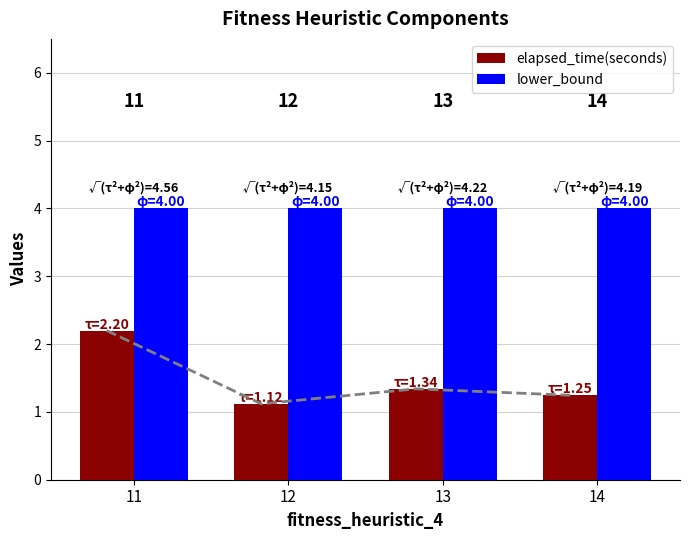

What is the sum of the lower_bound values at 12 and 13?

8.0